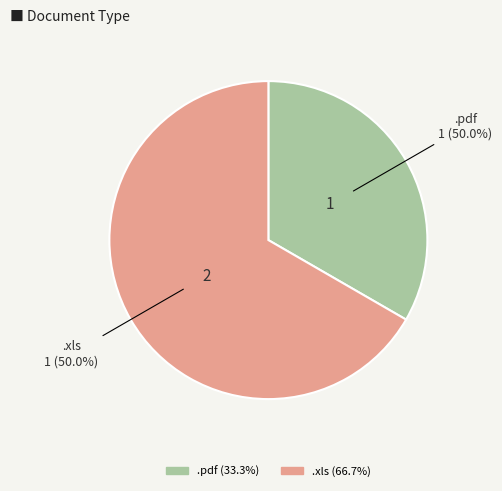

What percentage do .xls and .pdf together represent?

100.0%